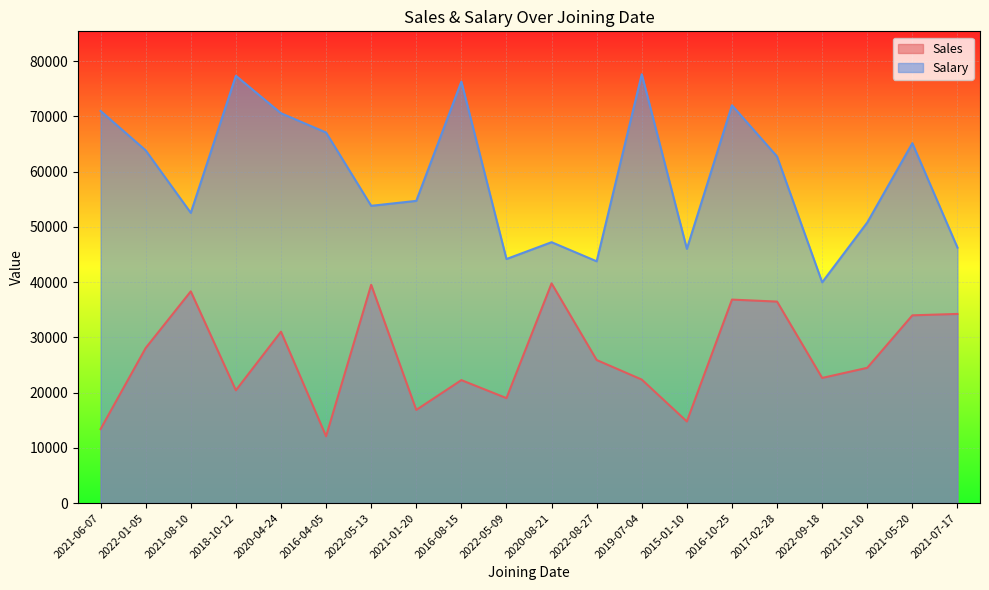

In Salary, how many points are higher than both neighbors (excluding endpoints)?

6